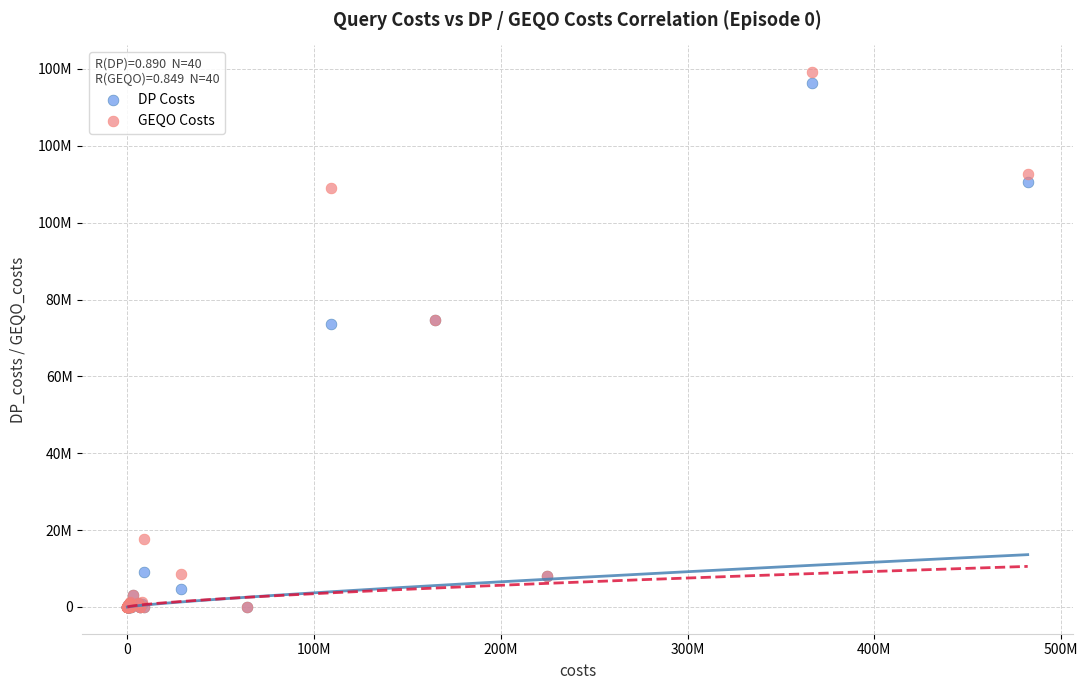

What are all the series names shown in the legend?

DP Costs, GEQO Costs